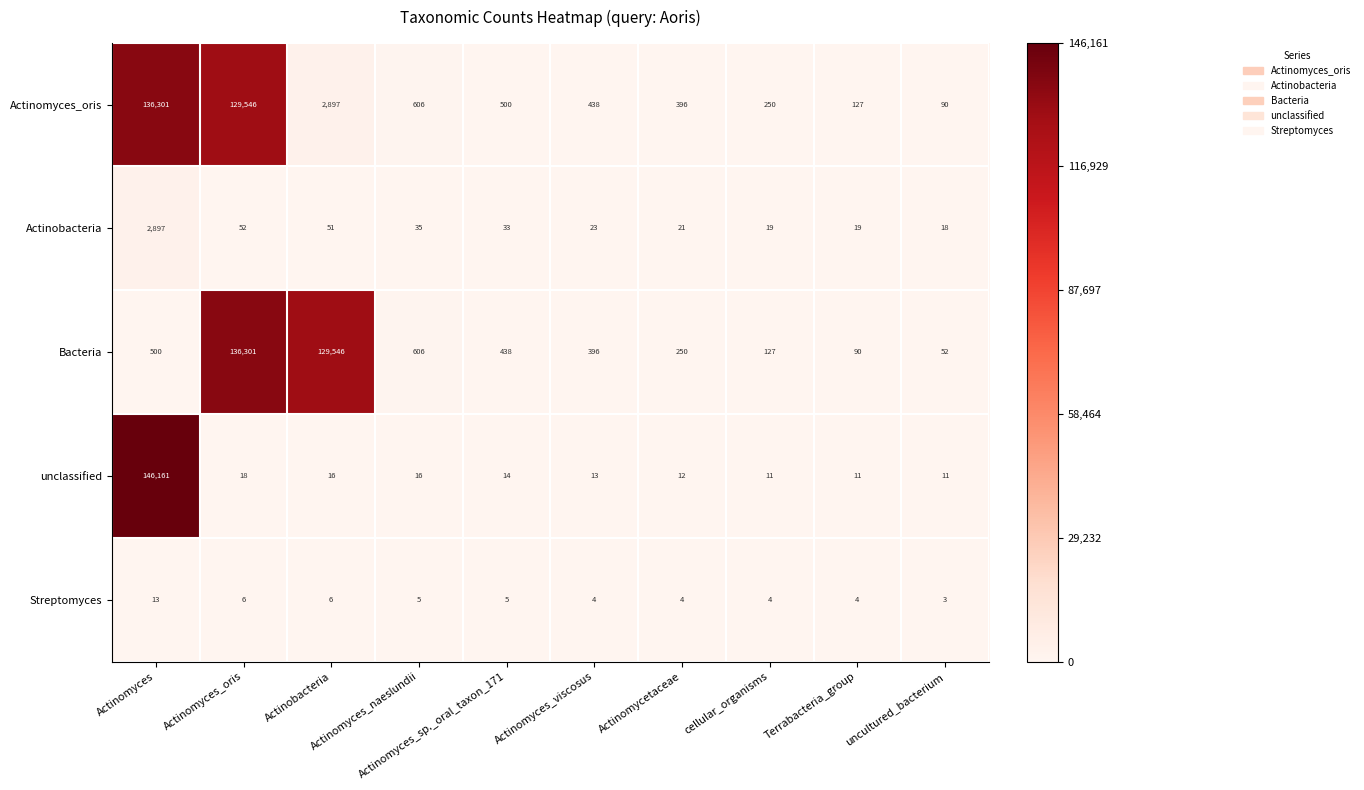

What is the highest value of the Streptomyces series?

13